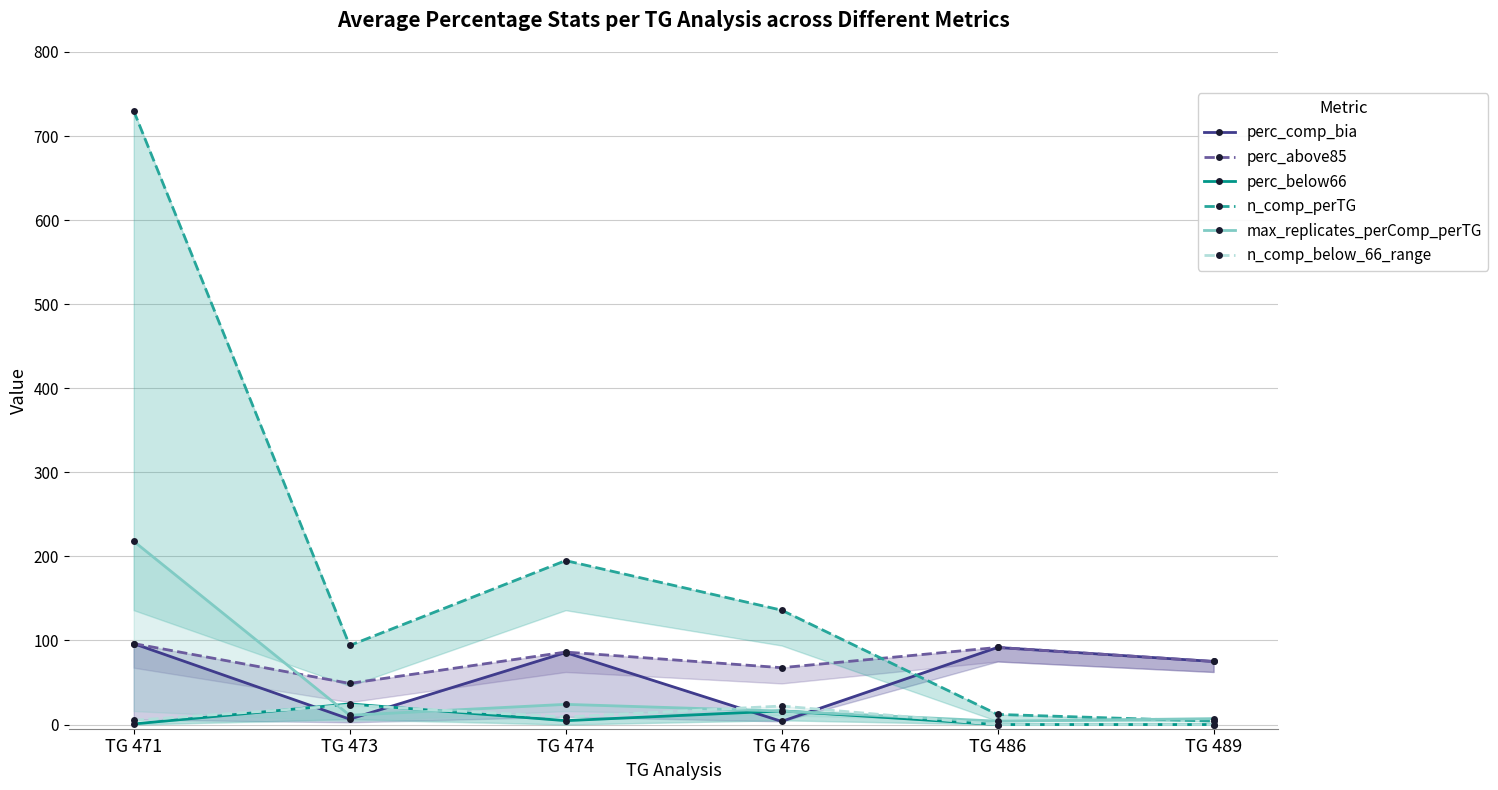

Which series has the largest range (max minus min)?

n_comp_perTG